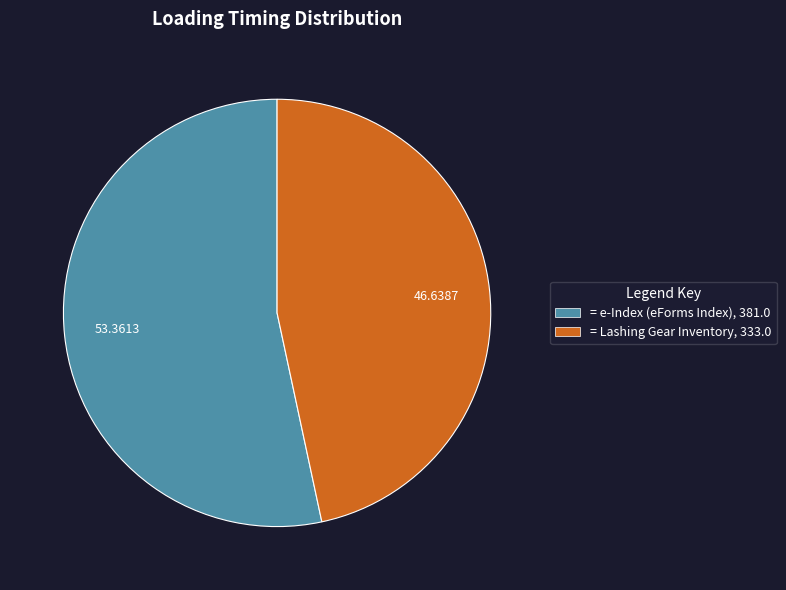

Does any single category account for the majority?

Yes